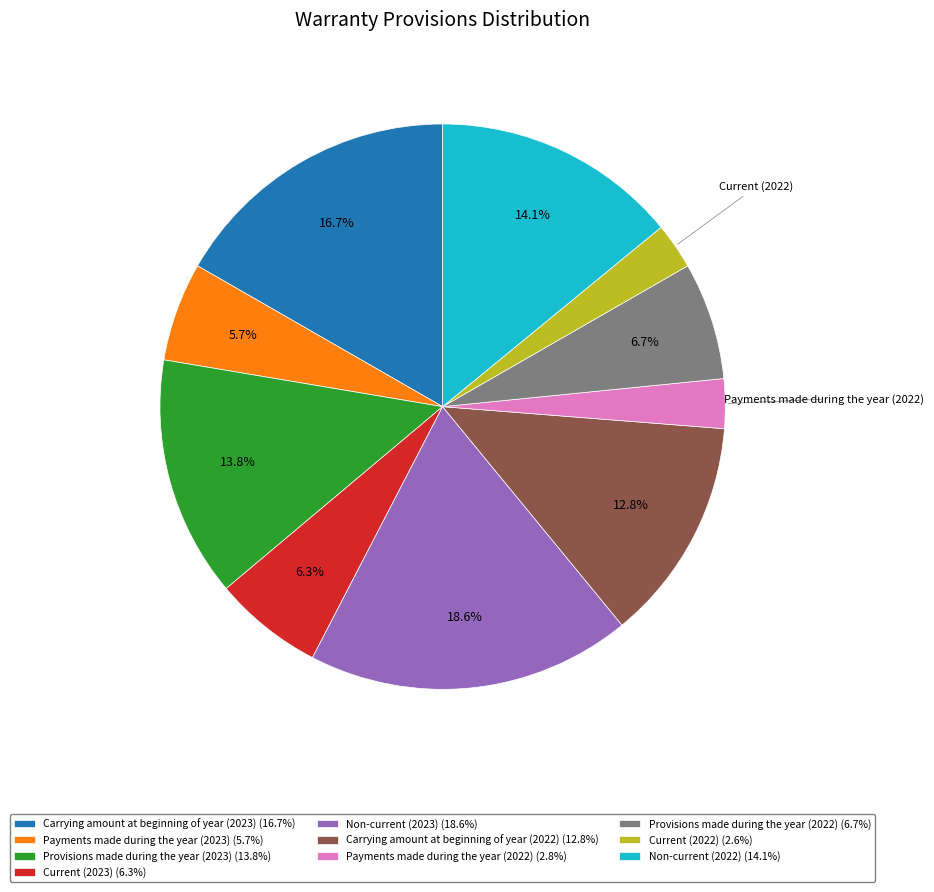

The Current (2023) slice represents 14% of the pie. True or false?

False